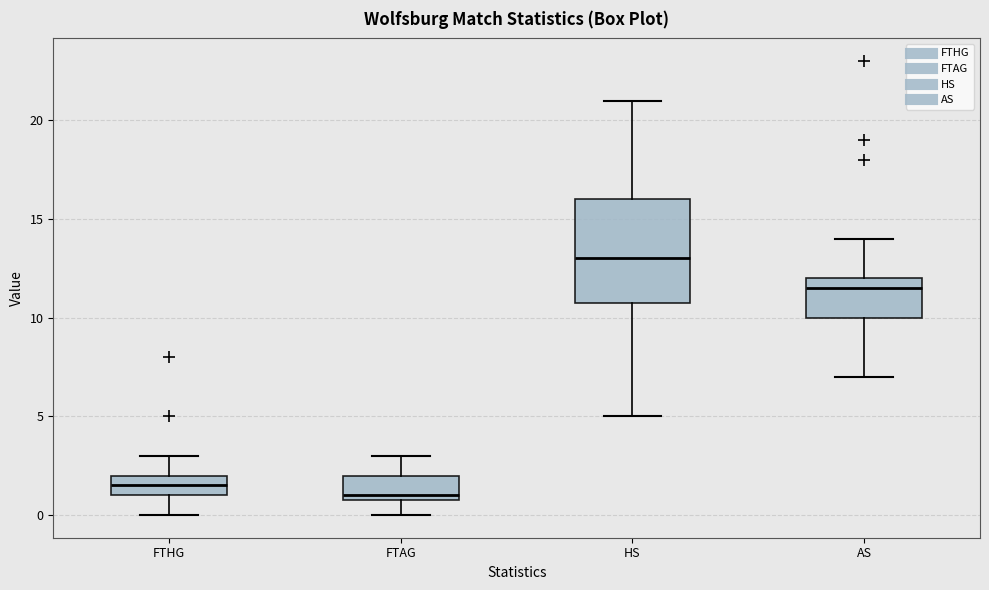

Where is the lower edge of the box for FTAG on the y-axis? The values are not printed on the chart, so give them approximately, as read against the axis.

1.0